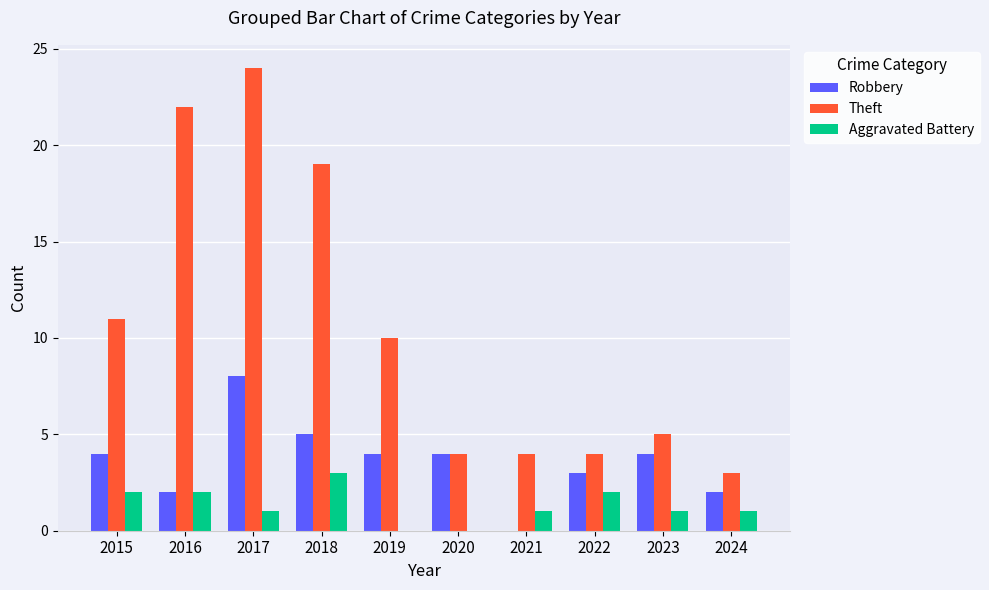

What is the approximate value of Robbery at 2017?

8